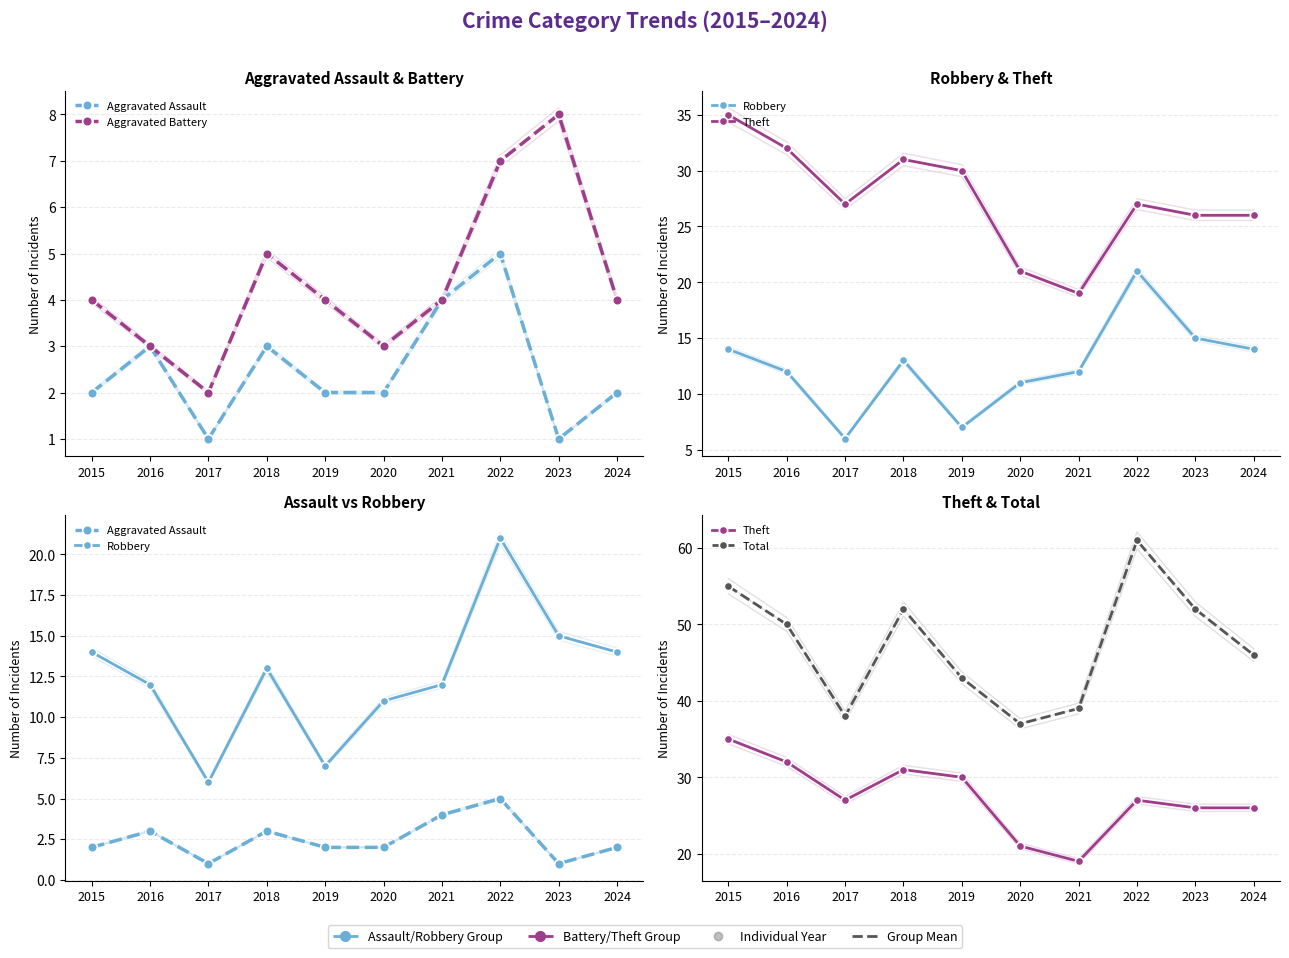

At how many categories does at least one series exceed 40?

7